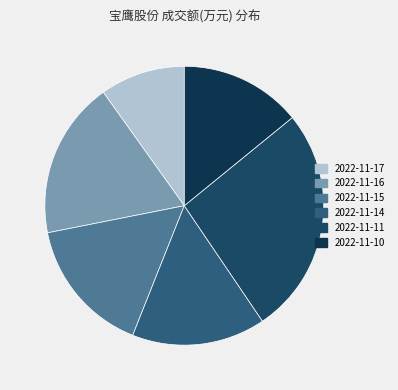

What percentage is the 2022-11-14 slice, to the nearest percent?

16%